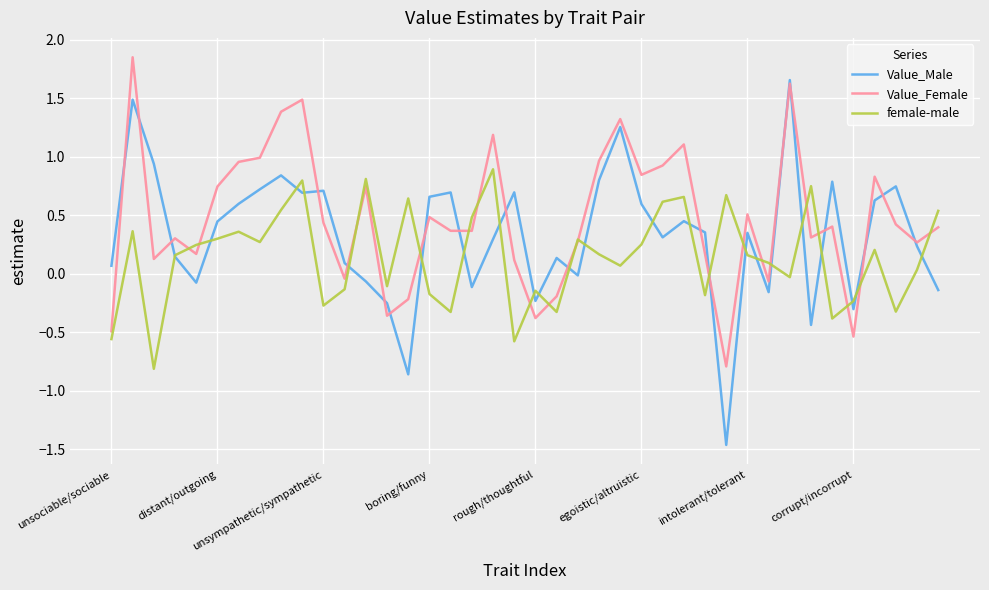

Which series has the widest spread of values?

Value_Male